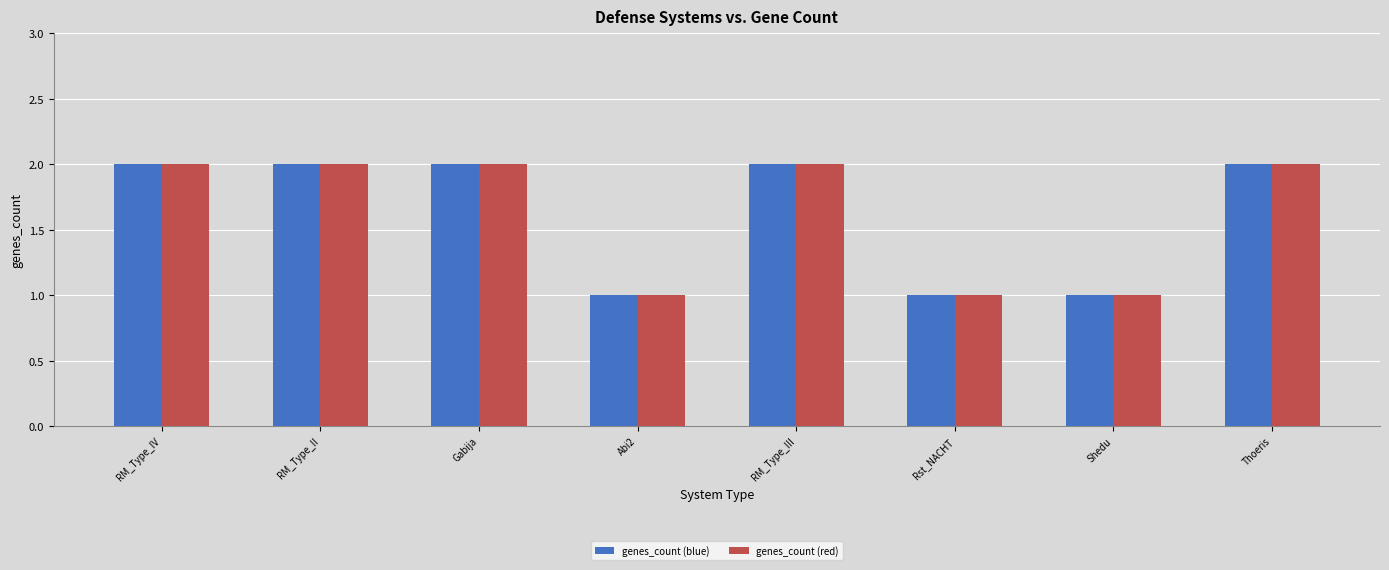

What position from the left is RM_Type_III?

5